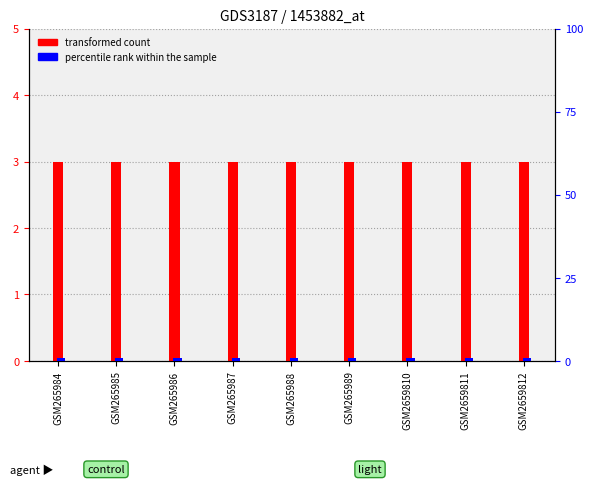

How many bars are there in total?

18